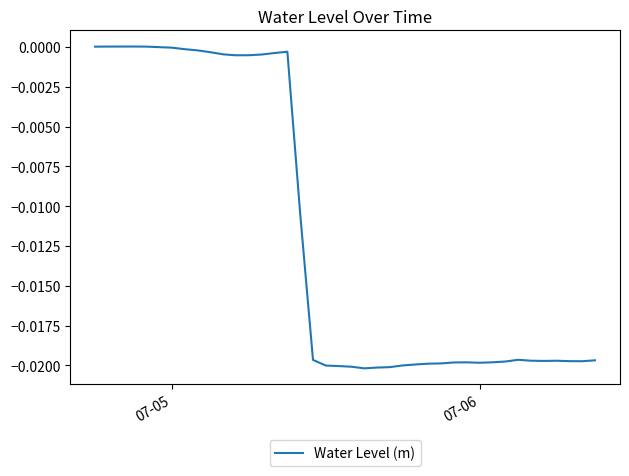

Does the chart display data point markers on the line(s)?

No